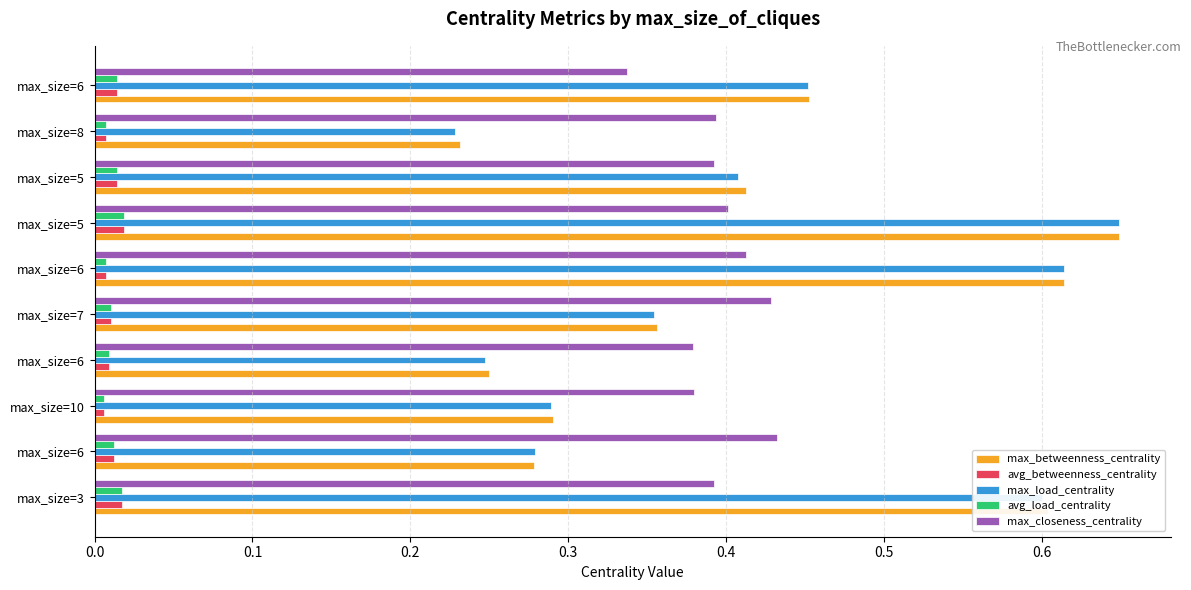

How many max_betweenness_centrality values are between 0 and 1?

10